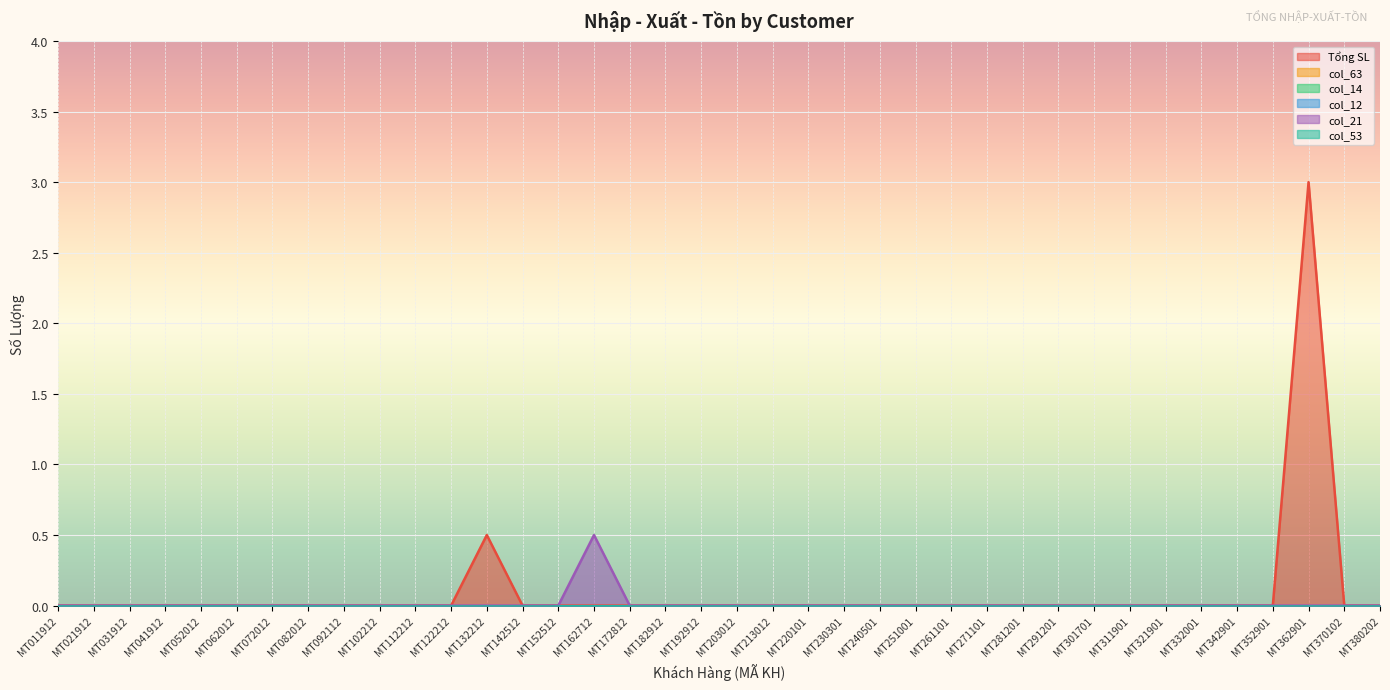

At how many categories does at least one series exceed 2?

1